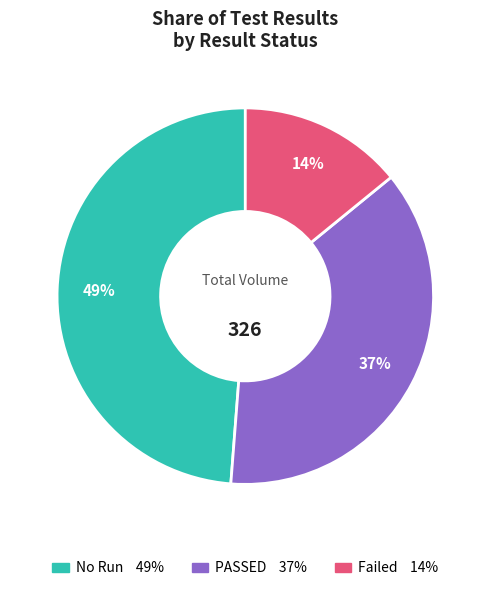

Which has a higher value, Failed or No Run?

No Run